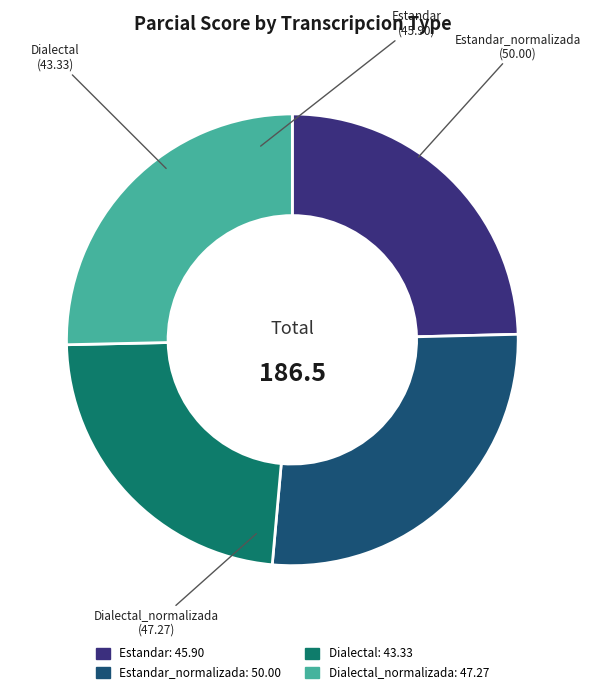

Rank the categories by value from highest to lowest.

Estandar_normalizada, Dialectal_normalizada, Estandar, Dialectal